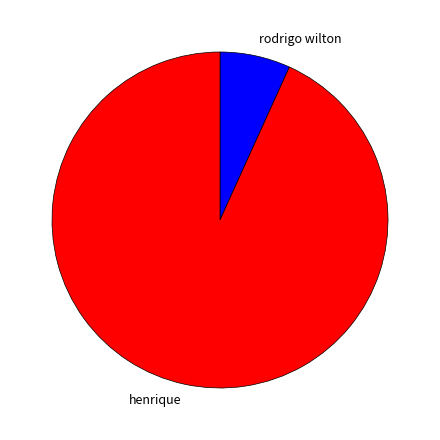

Which slice is the smallest?

rodrigo wilton